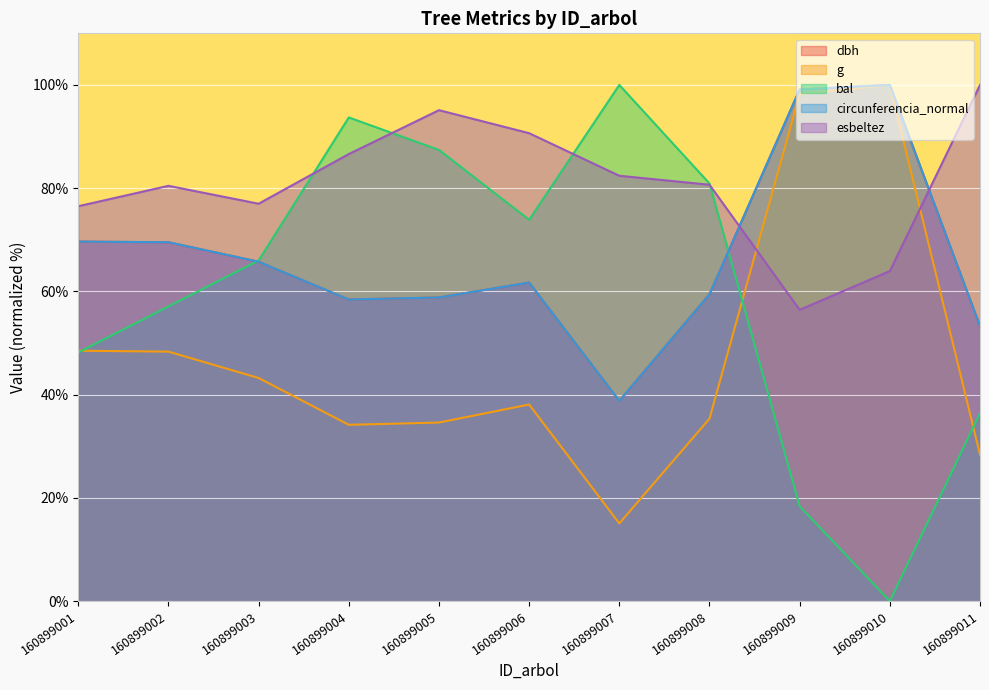

How many values in the g series are below 38?

5